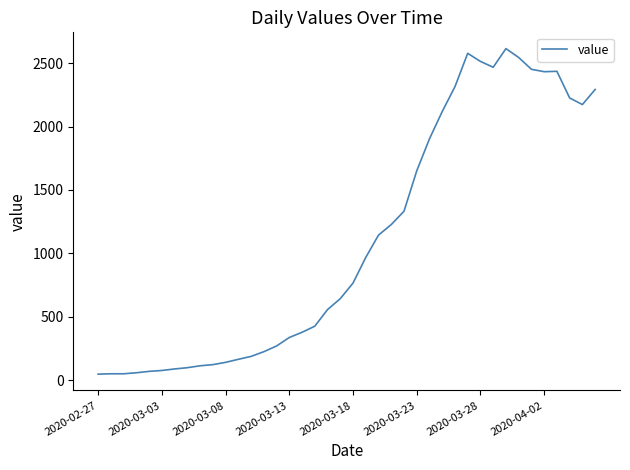

What is the maximum value shown in the chart?

2614